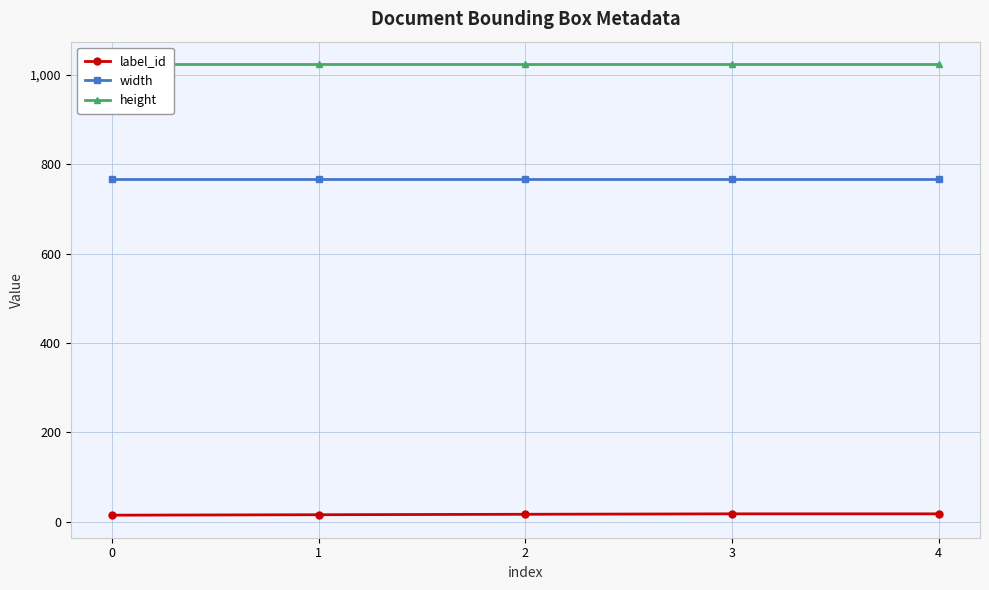

True or false: height and label_id intersect in this chart.

False